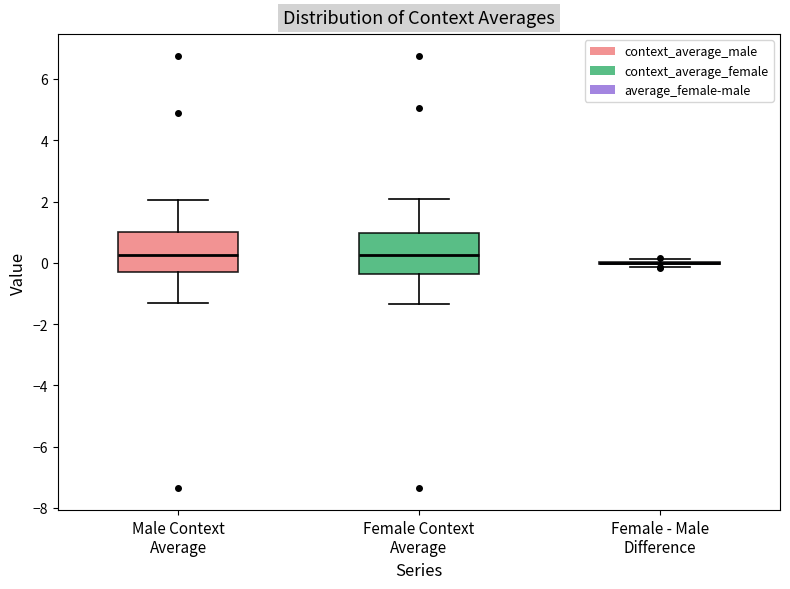

Reading left to right, transcribe this box plot: for each box, give where its median line is, the range the box spans, and where its two whiskers end, as read against the y-axis. The values are not printed on the chart, so give them approximately, as read against the axis.

Male Context Average: median 0.2, box -0.4 to 1.0, whiskers -1.4 to 2.0
Female Context Average: median 0.2, box -0.4 to 1.0, whiskers -1.4 to 2.0
Female - Male Difference: box collapsed to a line at 0.0, whiskers -0.2 to 0.2